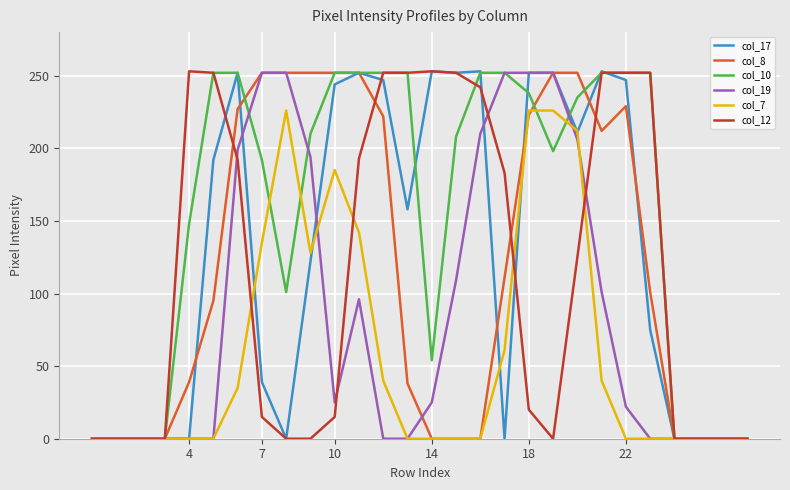

Which series has the largest total across all categories?

col_10